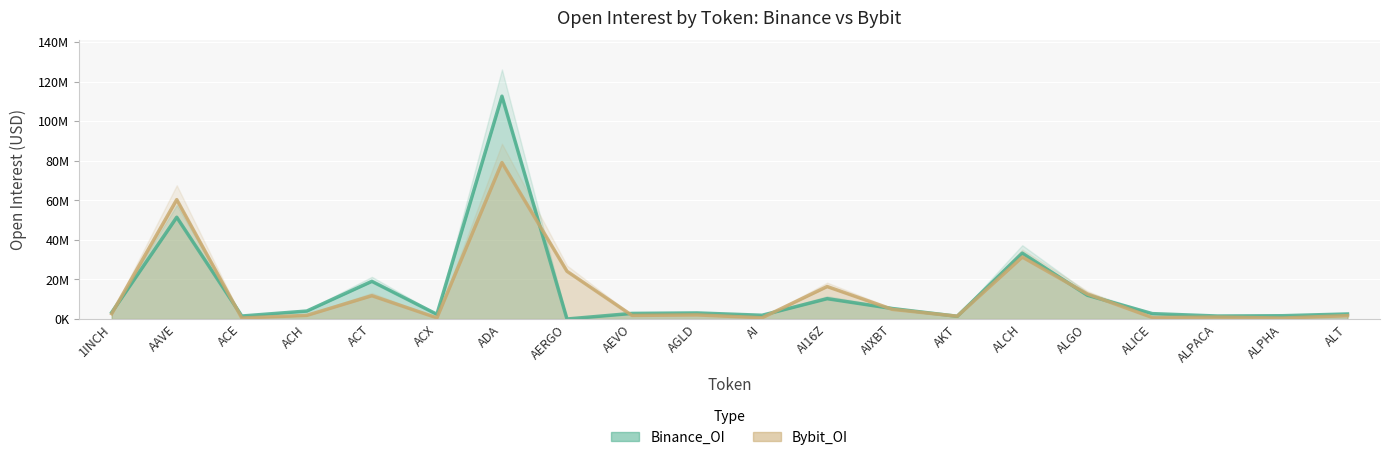

What are all the series names shown in the legend?

Binance_OI, Bybit_OI